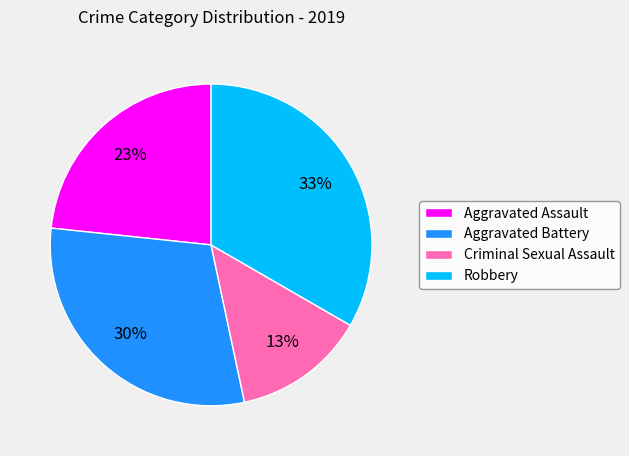

How many segments does this pie chart have?

4